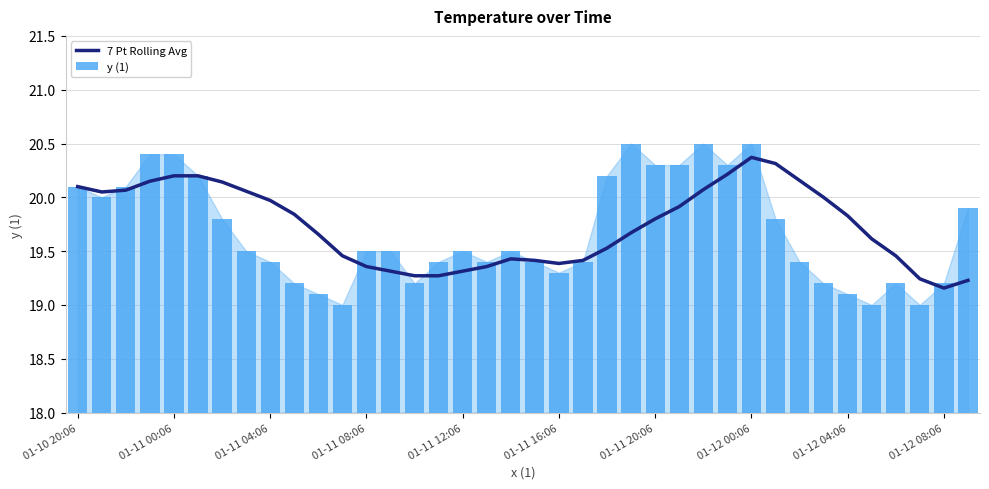

Reading right to left, list all the values displayed in this chart.

7 Pt Rolling Avg: 19.2	19.2	19.2	19.5	19.6	19.8	20.0	20.2	20.3	20.4	20.2	20.1	19.9	19.8	19.7	19.5	19.4	19.4	19.4	19.4	19.4	19.3	19.3	19.3	19.3	19.4	19.5	19.7	19.8	20.0	20.1	20.1	20.2	20.2	20.1	20.1	20.1	20.1
y (1): 19.9	19.2	19.0	19.2	19.0	19.1	19.2	19.4	19.8	20.5	20.3	20.5	20.3	20.3	20.5	20.2	19.4	19.3	19.4	19.5	19.4	19.5	19.4	19.2	19.5	19.5	19.0	19.1	19.2	19.4	19.5	19.8	20.2	20.4	20.4	20.1	20.0	20.1